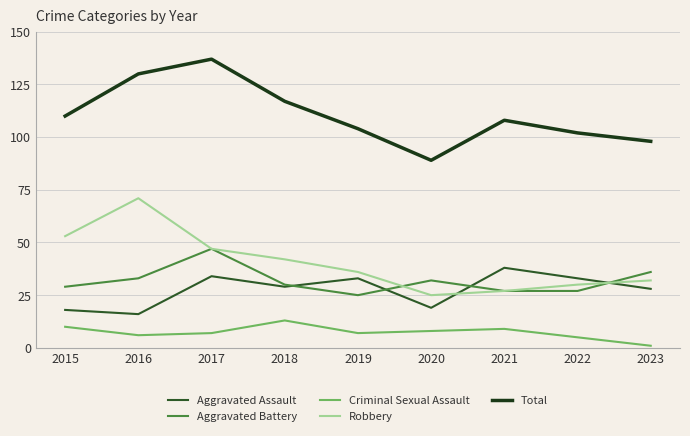

Where does the Criminal Sexual Assault series first go above 7?

2015